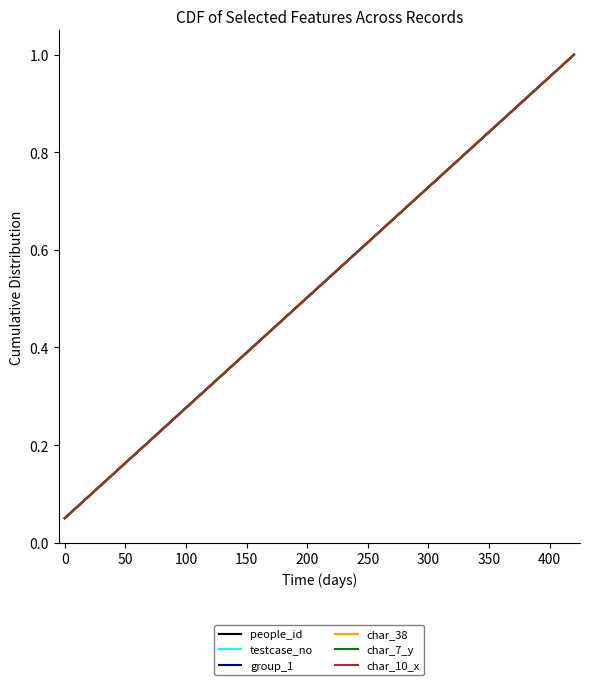

Does the chart have visible grid lines?

No